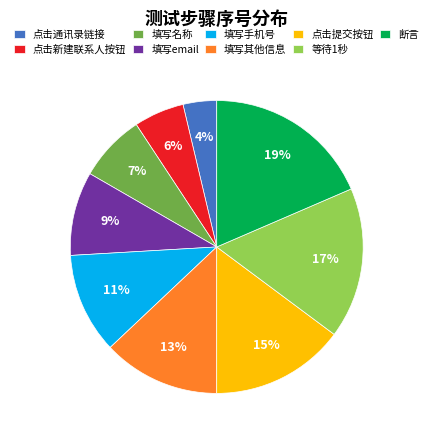

Combined, do 等待1秒 and 断言 account for over 50%?

No